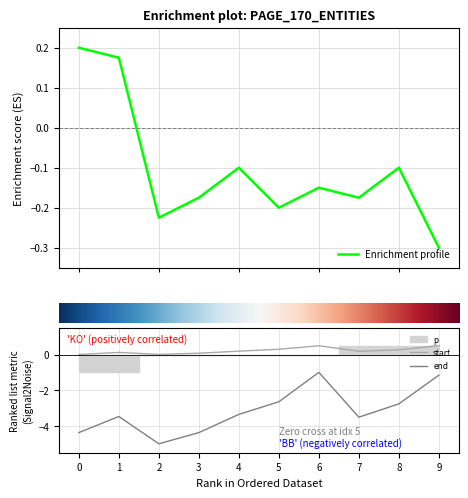

What is the smallest value displayed?

-5.0